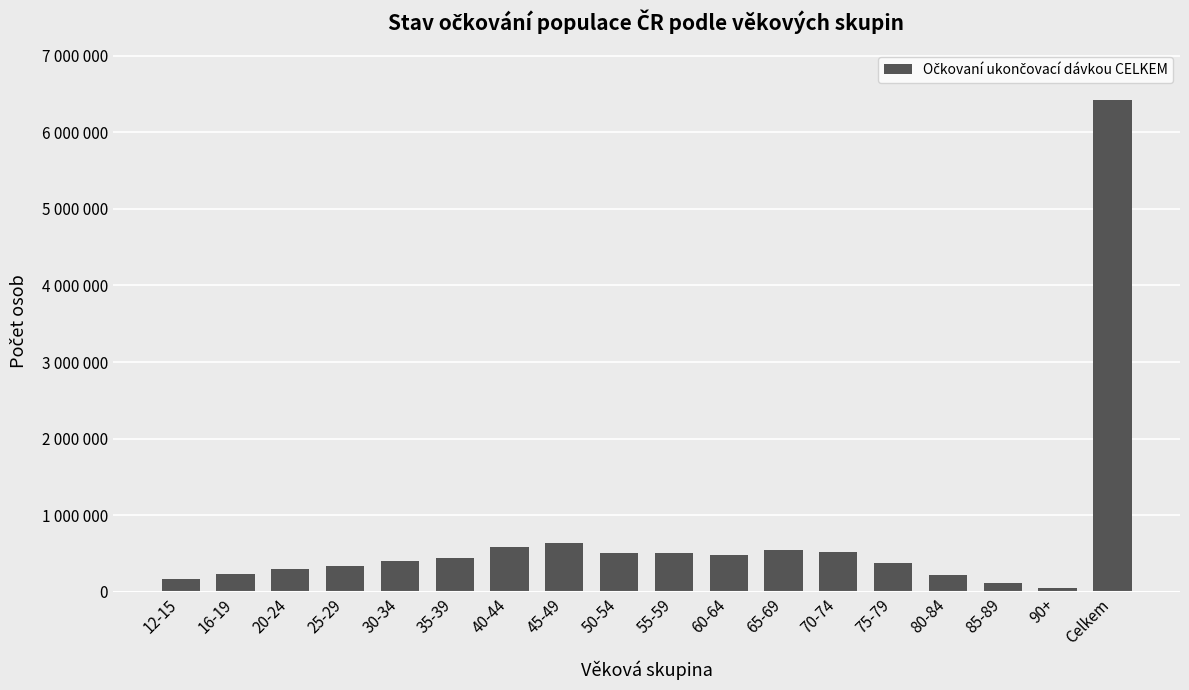

What is the value of the 12th bar from the left?

550466